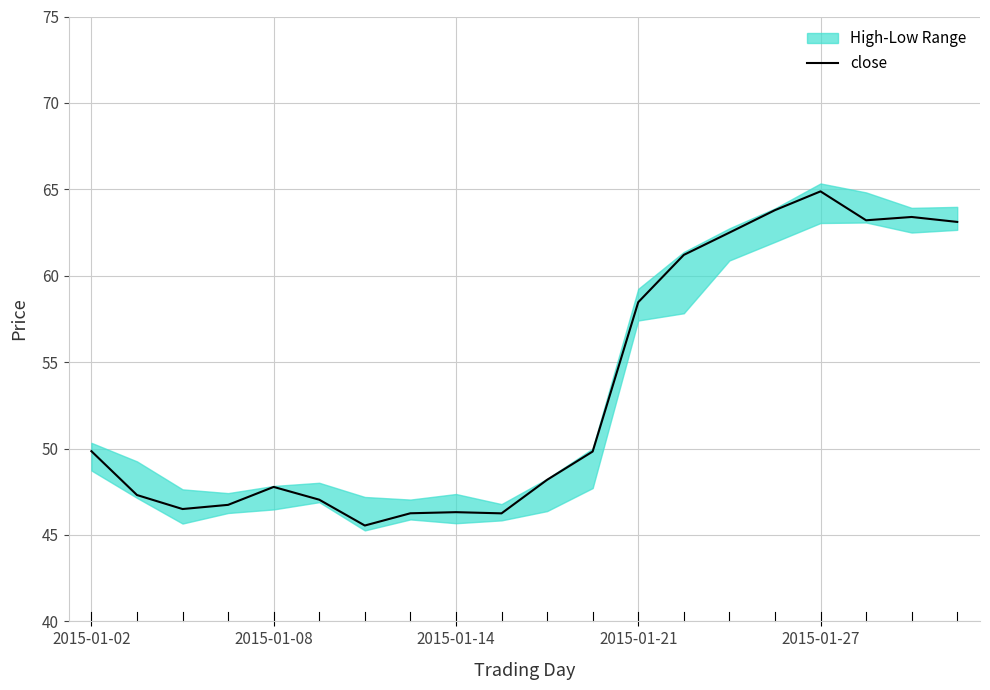

At which label does close first exceed 49?

2015-01-02